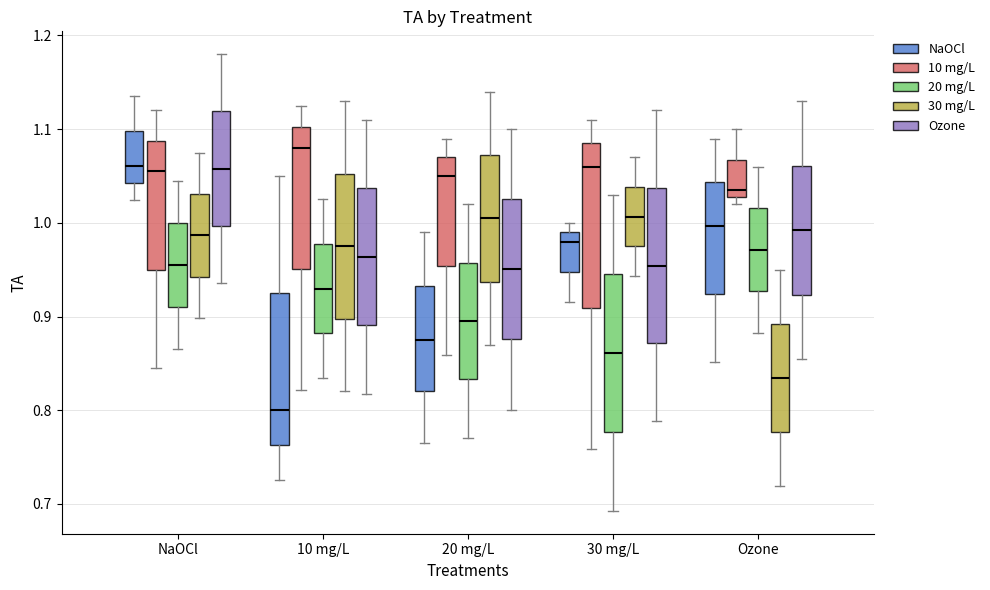

Which box's median line is the highest?

10 mg/L (10 mg/L)